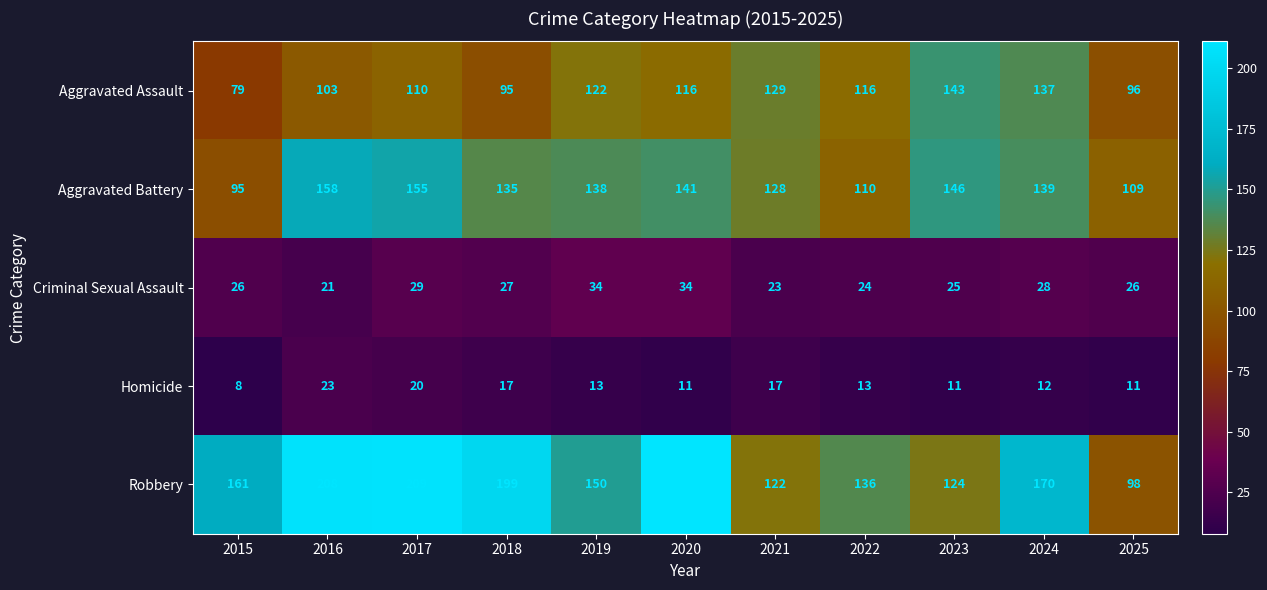

What is the difference between the Homicide values at 2015 and 2021?

9